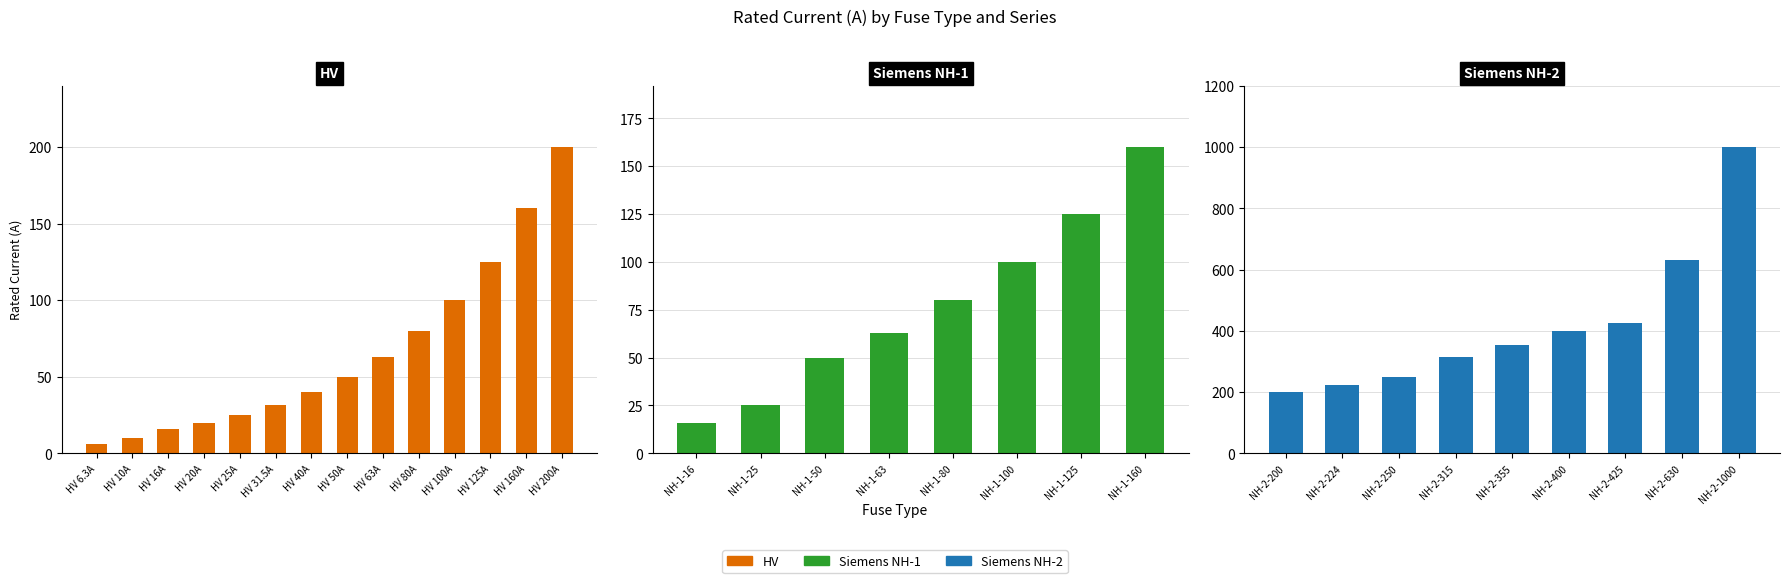

The chart shows a value of 125.0 at 11. True or false?

True